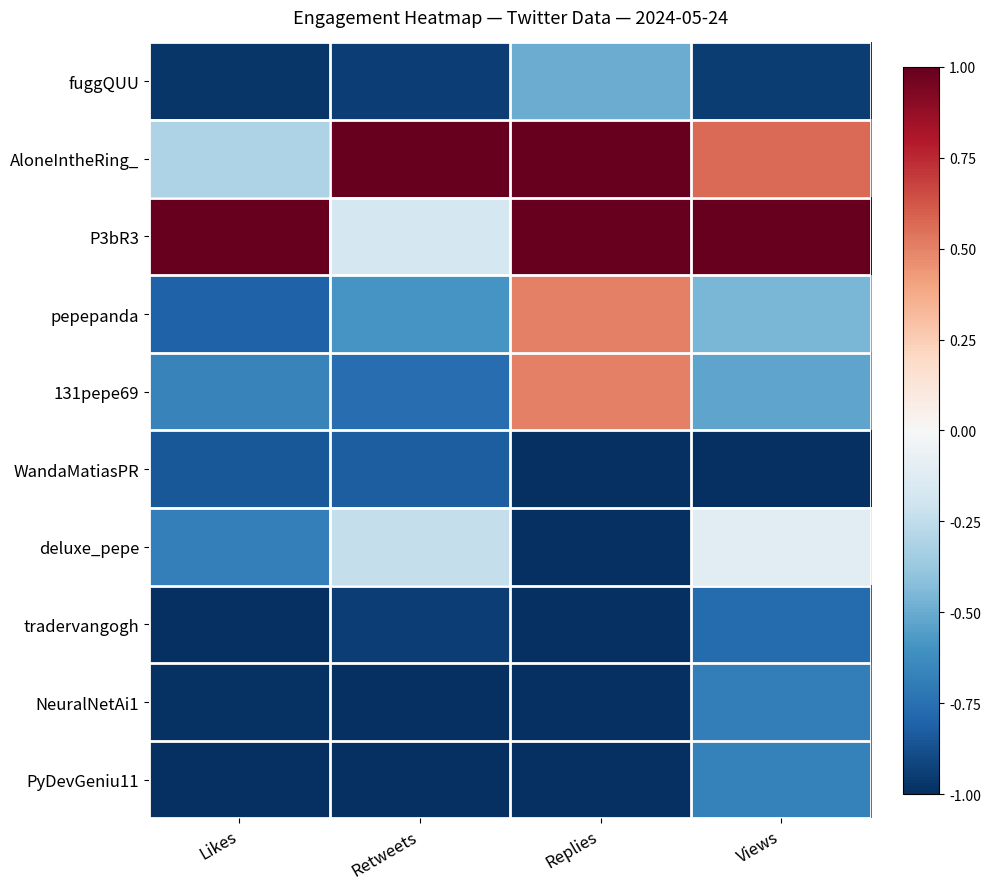

Rank the series at Replies from lowest to highest value.

WandaMatiasPR, deluxe_pepe, tradervangogh, NeuralNetAi1, PyDevGeniu11, fuggQUU, pepepanda, 131pepe69, AloneIntheRing_, P3bR3